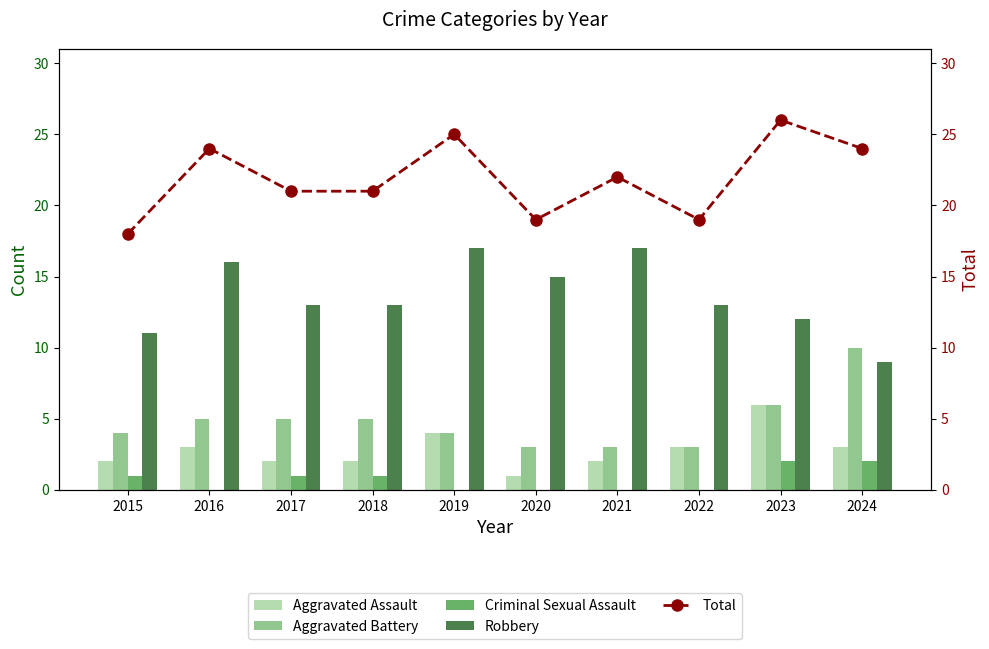

What is the spread (max minus min) of values at 2017?

20